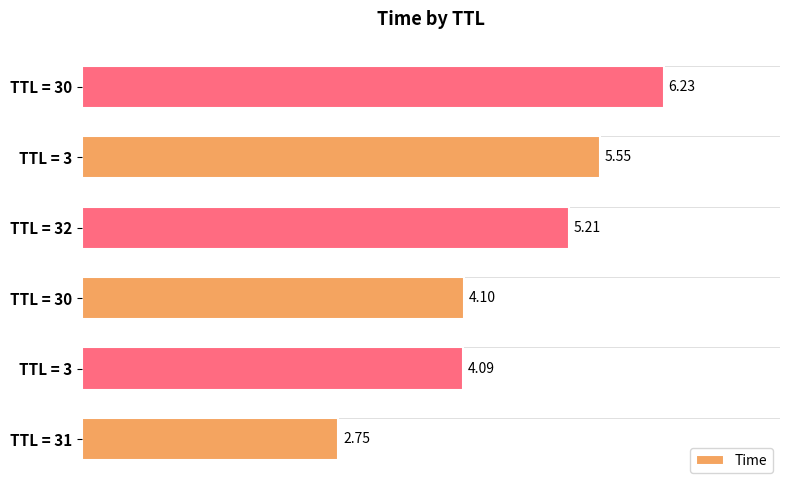

How many distinct data groups are displayed?

1